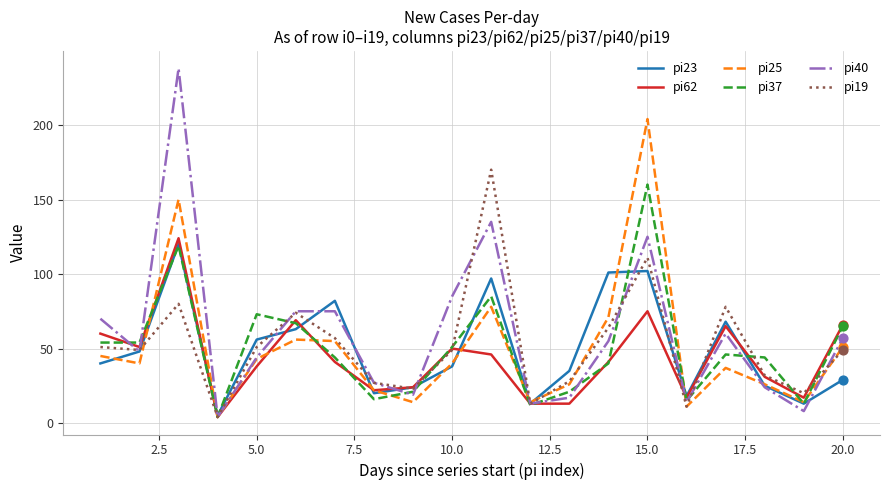

Which series has the widest spread of values?

pi40